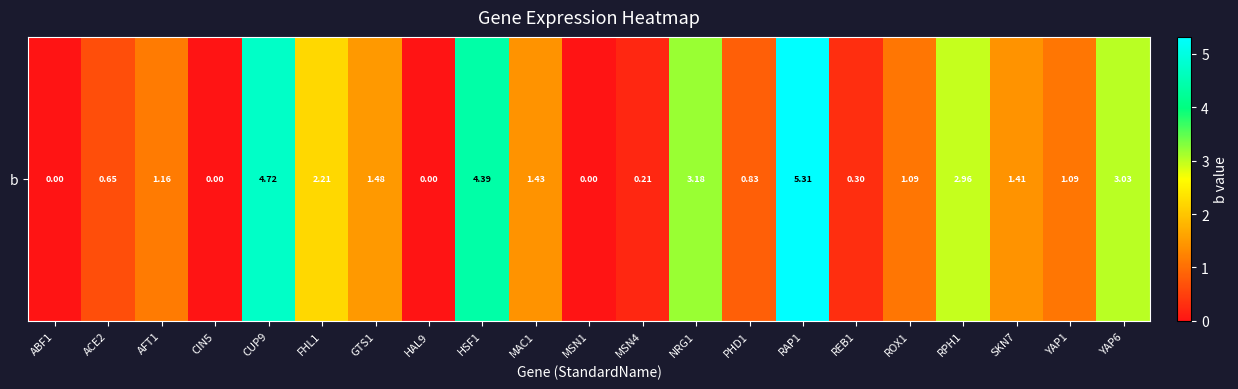

At which label does the data first exceed 1?

AFT1